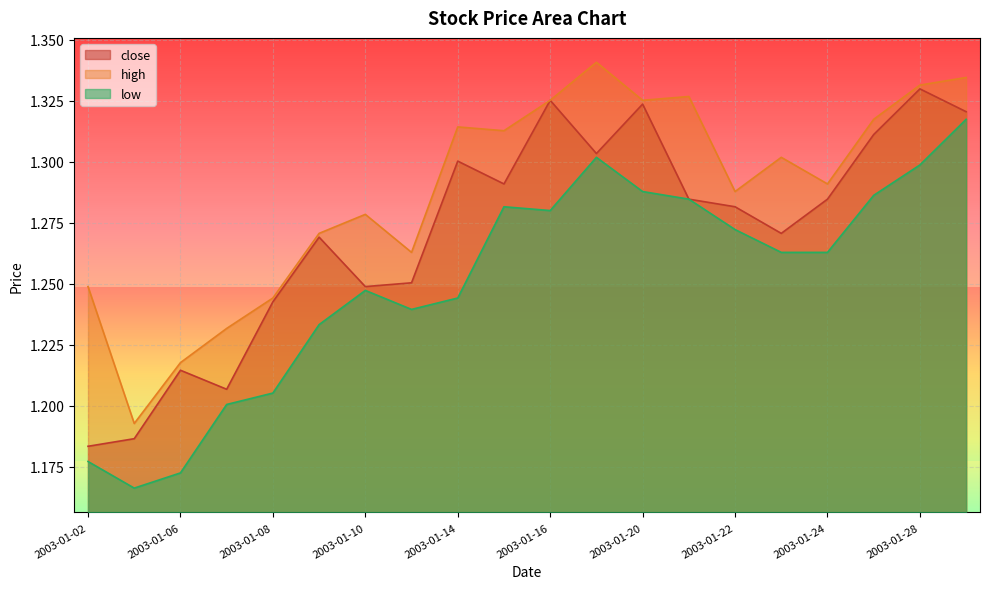

How many lines are shown in the chart?

3